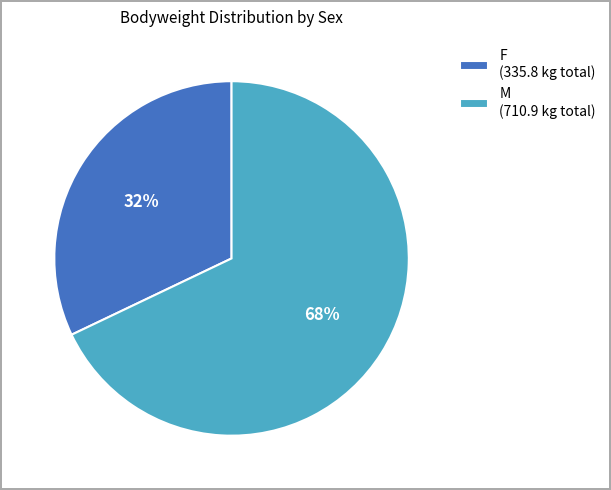

What is the smallest slice in the pie chart?

F